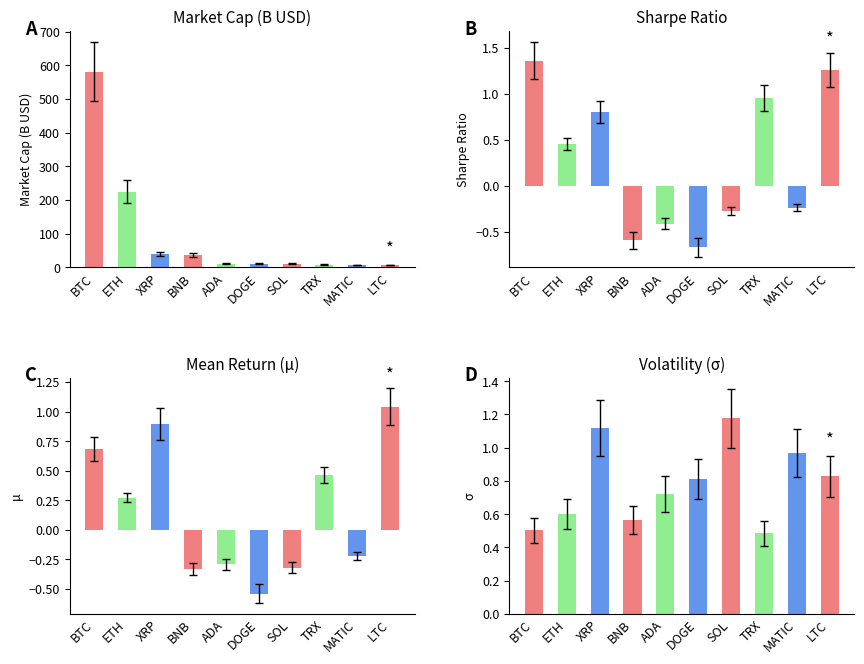

At how many categories does at least one series exceed 183?

2